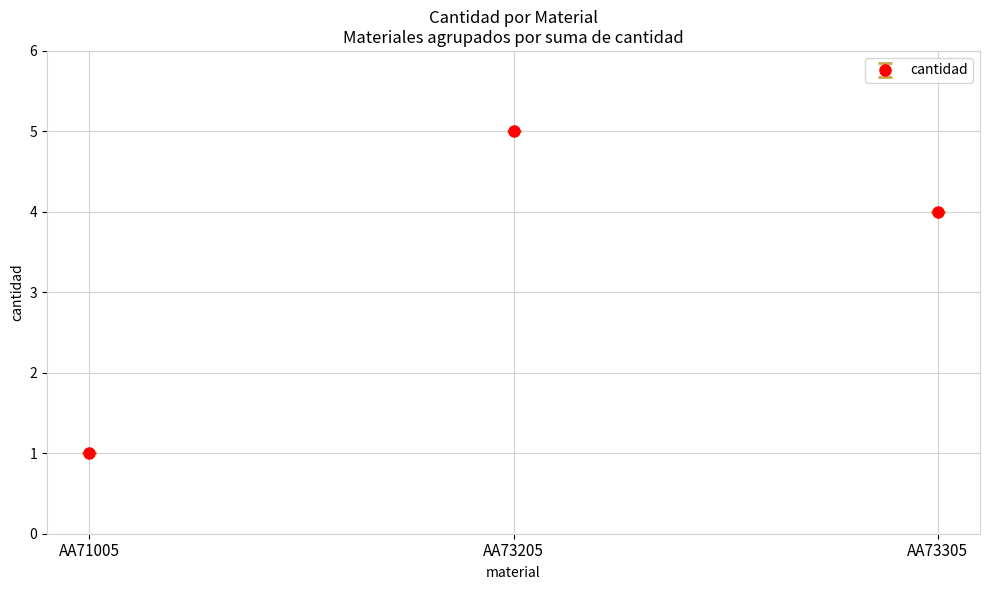

What is the difference between the second highest and minimum values?

3